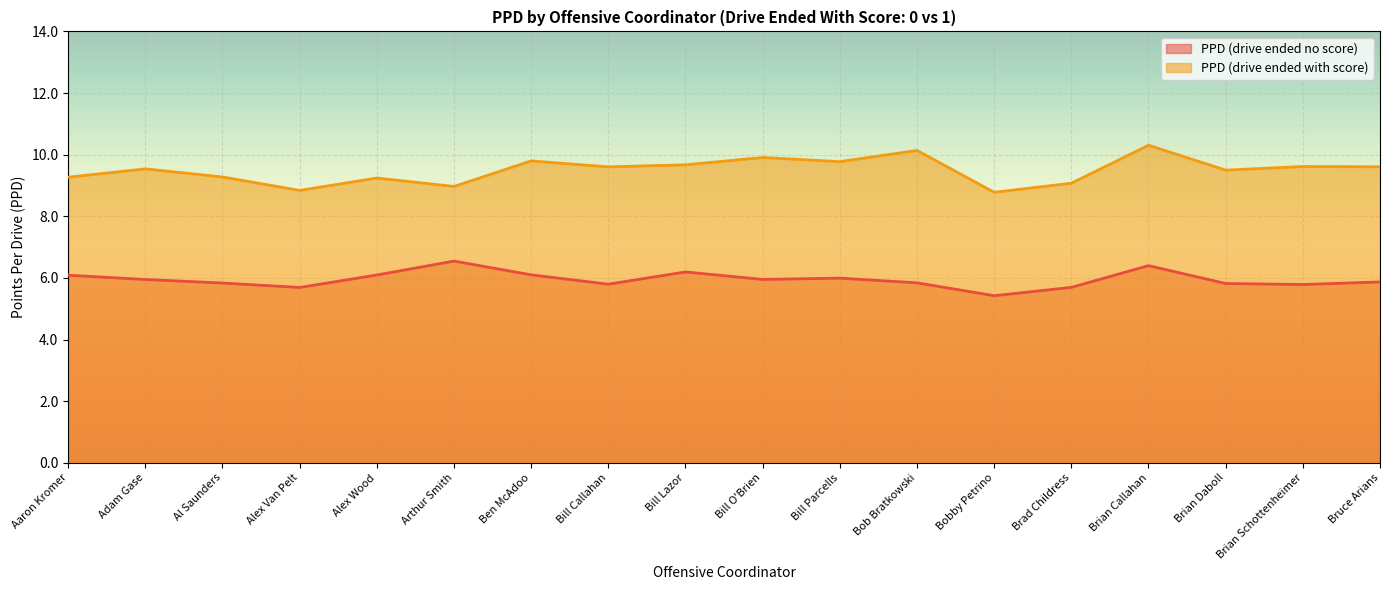

Which series has the widest spread of values?

PPD (score=1)